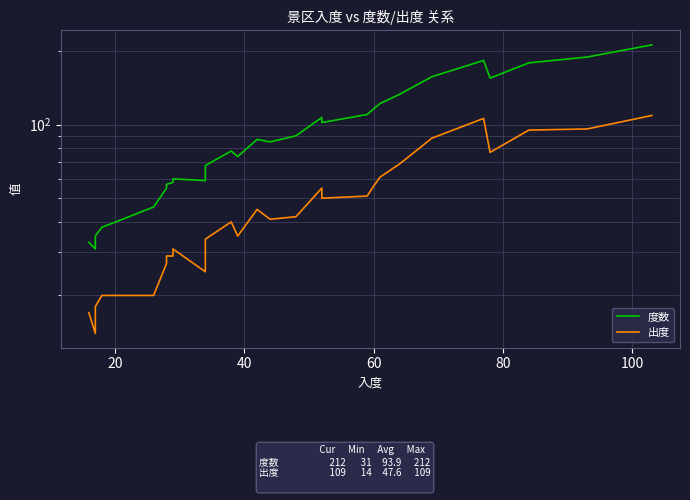

How many interior local peaks does the 度数 series have?

5